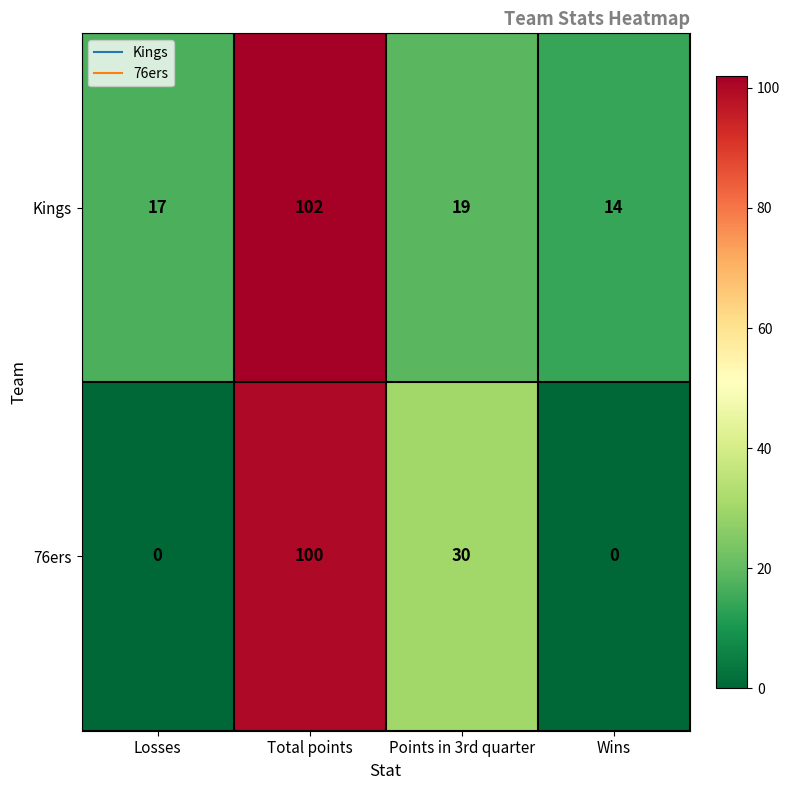

How many 76ers values are between 0 and 100?

4